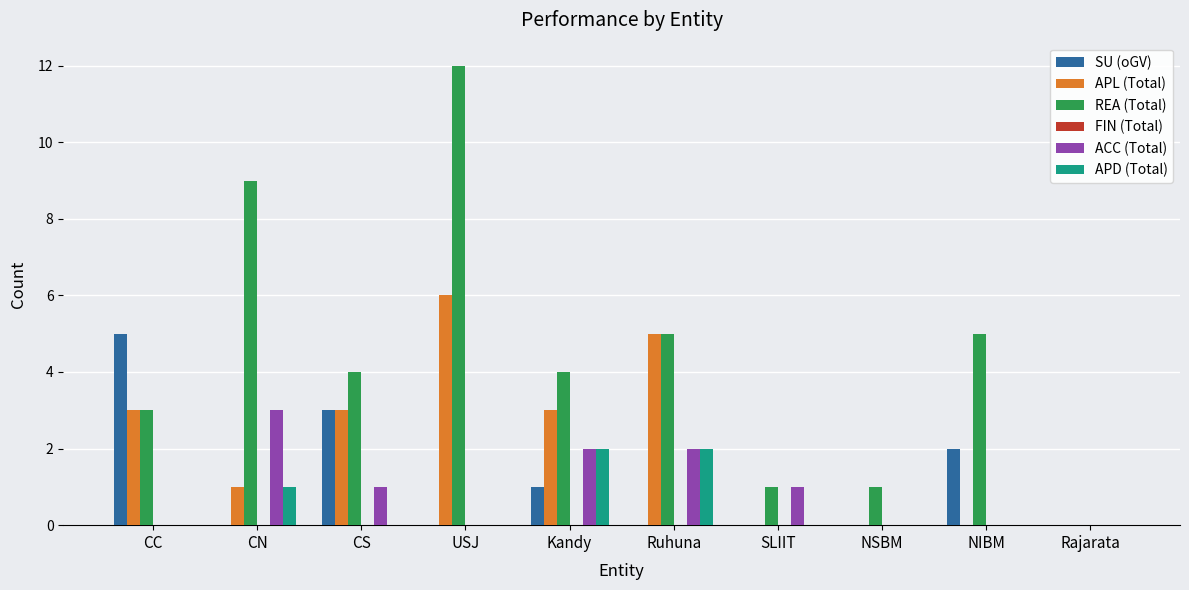

The value of APD (Total) at CN is 1. True or false?

True